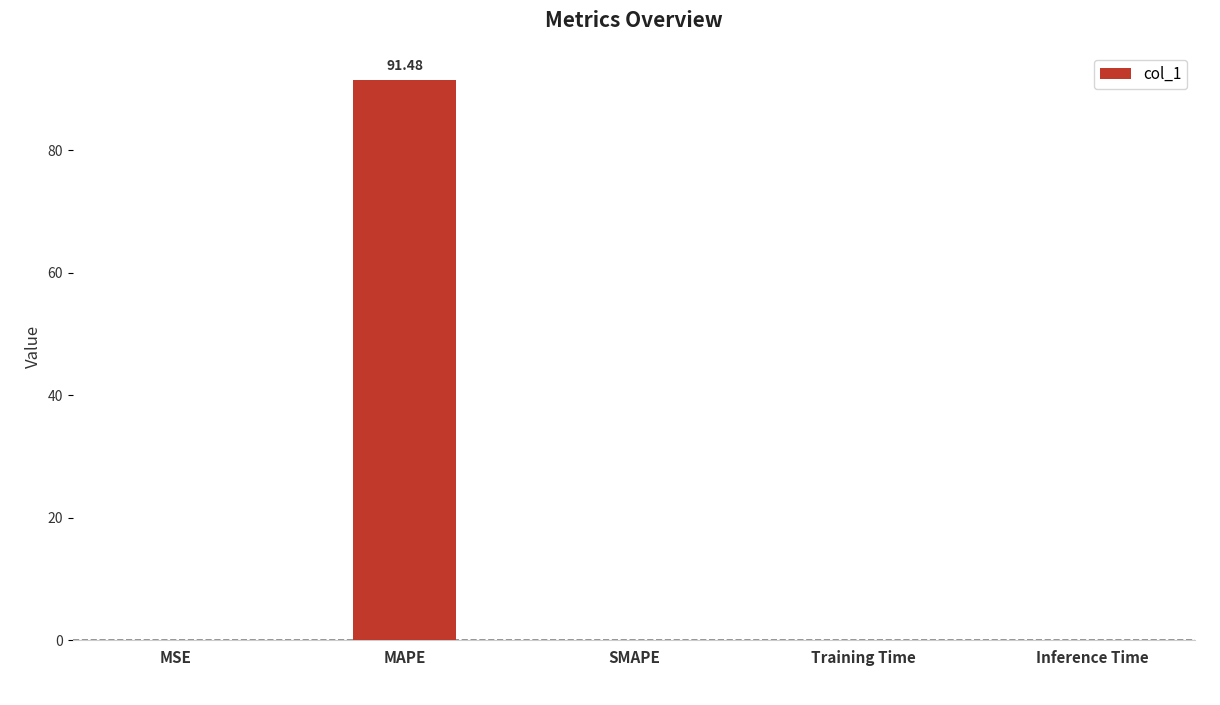

At which category does the chart reach its peak across all series?

MAPE